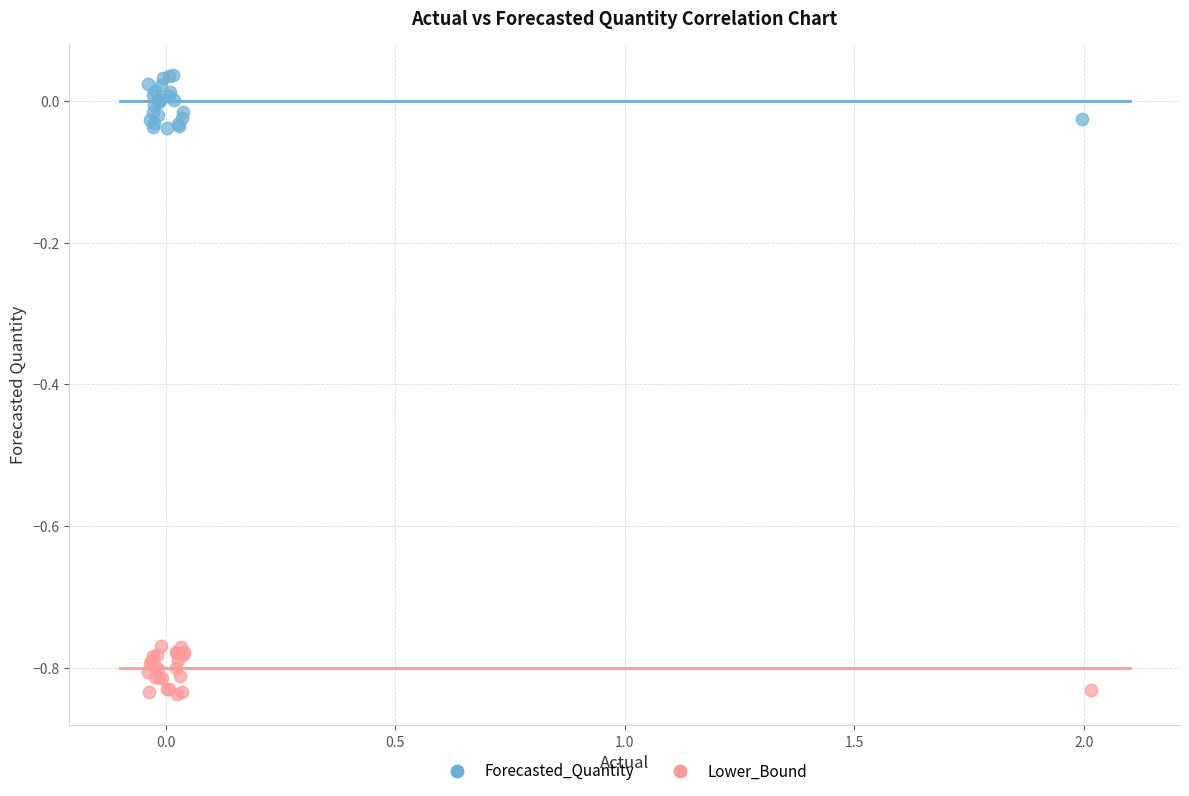

Which series contains the highest Y value?

Forecasted_Quantity